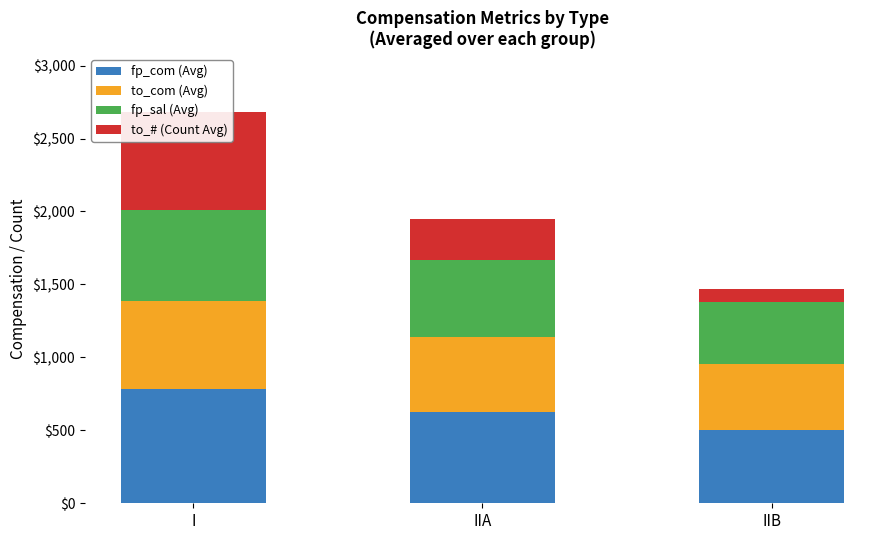

Which label corresponds to the smallest value in the chart?

IIB